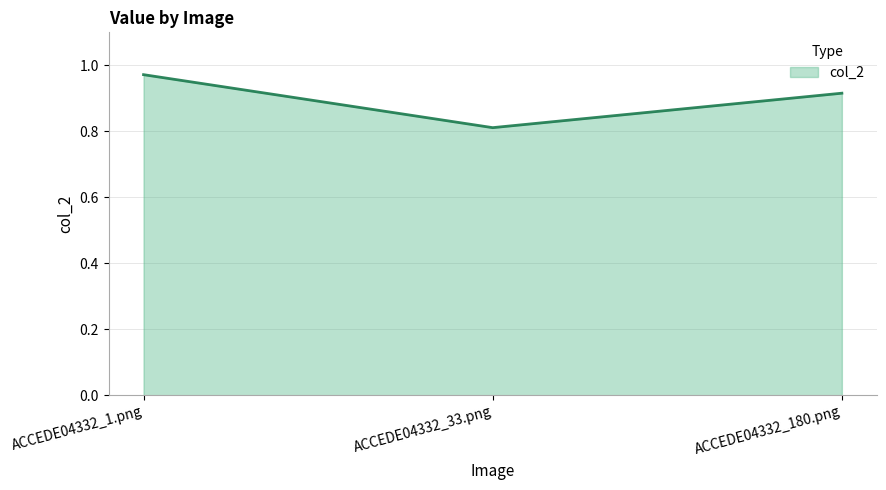

True or false: the data shows 0.3 at ACCEDE04332_180.png.

False